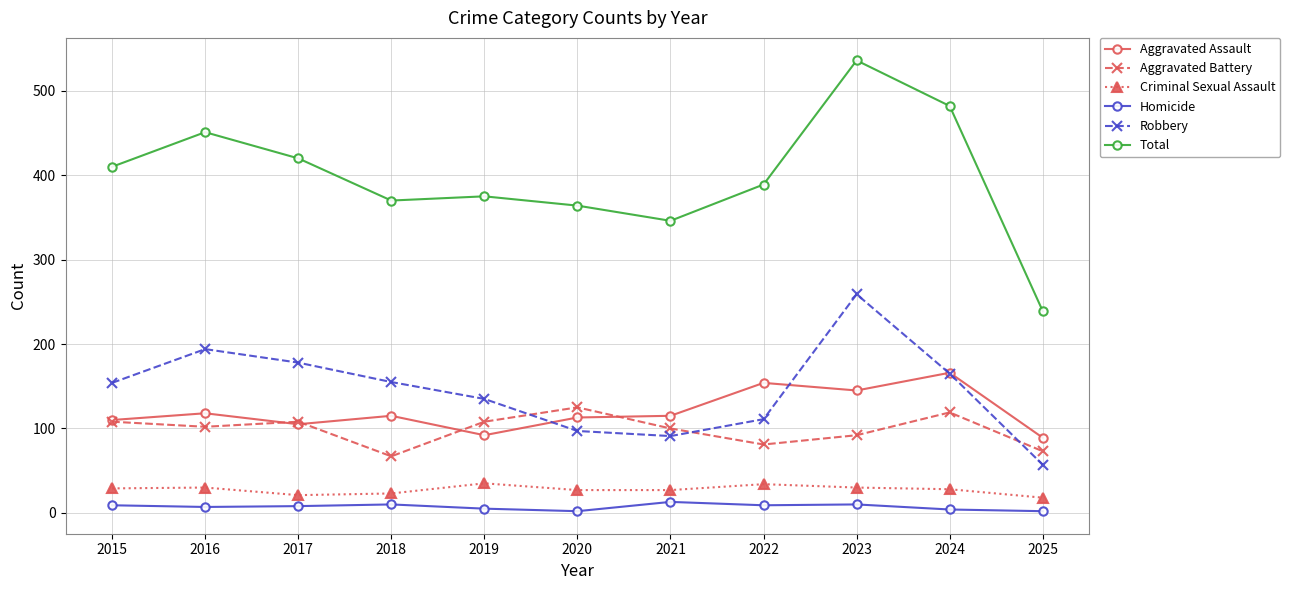

At which label does Aggravated Assault reach its peak?

2024